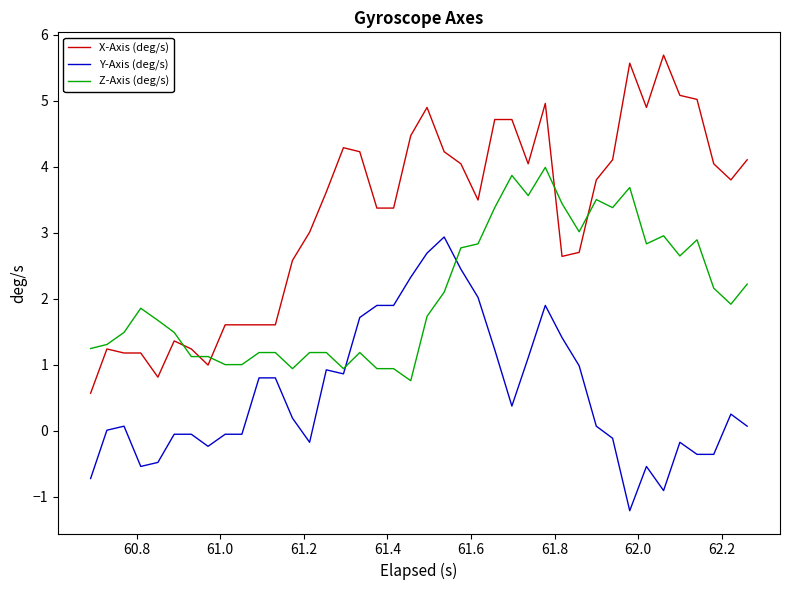

What is the difference between the second highest and second lowest values in the Y-Axis (deg/s) series?

3.6